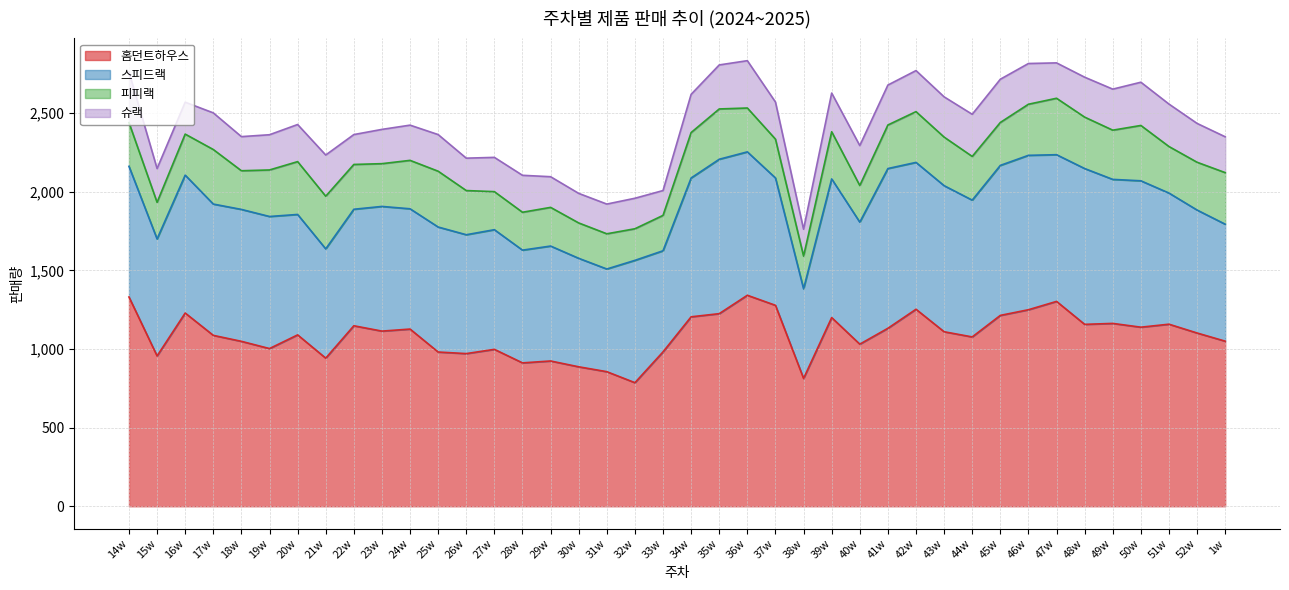

Reading right to left, list all the values displayed in this chart.

홈던트하우스: 1050	1102	1158	1139	1163	1157	1303	1250	1214	1077	1110	1253	1132	1031	1200	813	1278	1342	1225	1205	982	786	856	887	924	912	998	971	981	1127	1114	1148	942	1090	1003	1049	1087	1229	956	1331
스피드랙: 744	782	834	931	916	991	933	982	954	870	929	934	1016	776	882	570	810	912	982	883	643	778	653	690	731	717	761	756	795	765	793	741	695	766	840	839	835	877	744	831
피피랙: 328	304	296	352	313	327	359	325	273	278	309	323	277	233	300	208	247	279	320	289	225	201	224	225	246	241	242	281	355	308	272	285	335	336	296	246	347	261	233	278
슈랙: 228	247	270	275	261	254	225	259	275	268	256	261	254	254	246	171	236	301	280	243	158	194	189	188	195	235	218	206	233	224	218	190	262	236	224	217	233	203	215	321